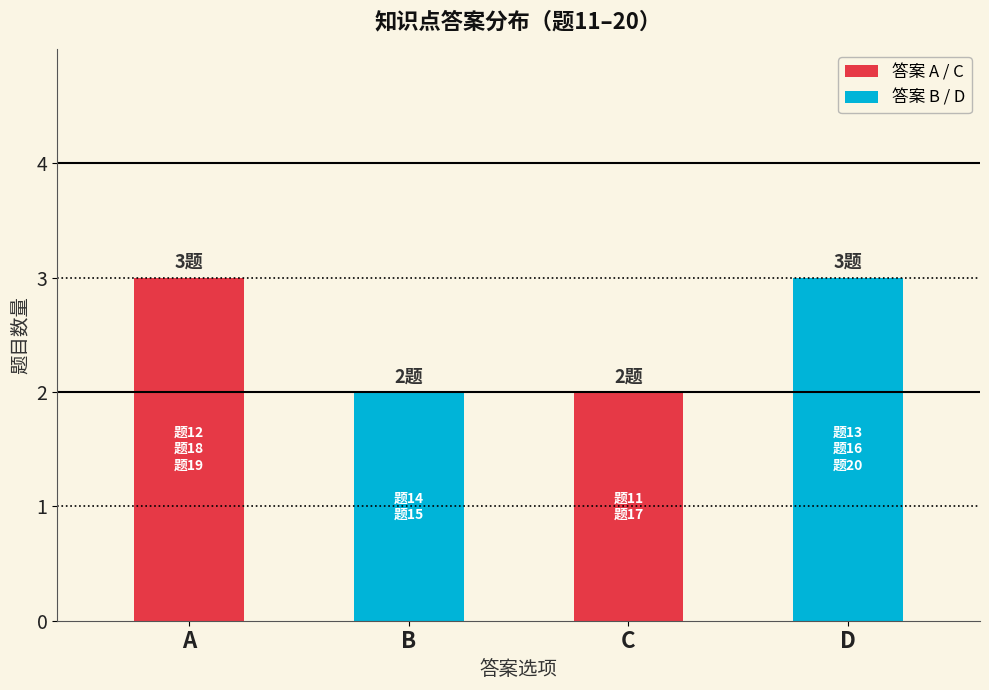

The chart shows a value of 2 at B. True or false?

True